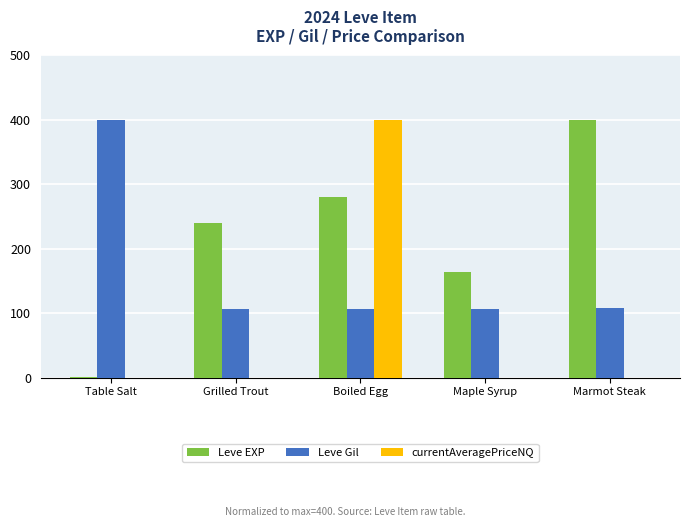

Is the value of Leve EXP at Boiled Egg greater than the value of Leve Gil at Boiled Egg?

Yes